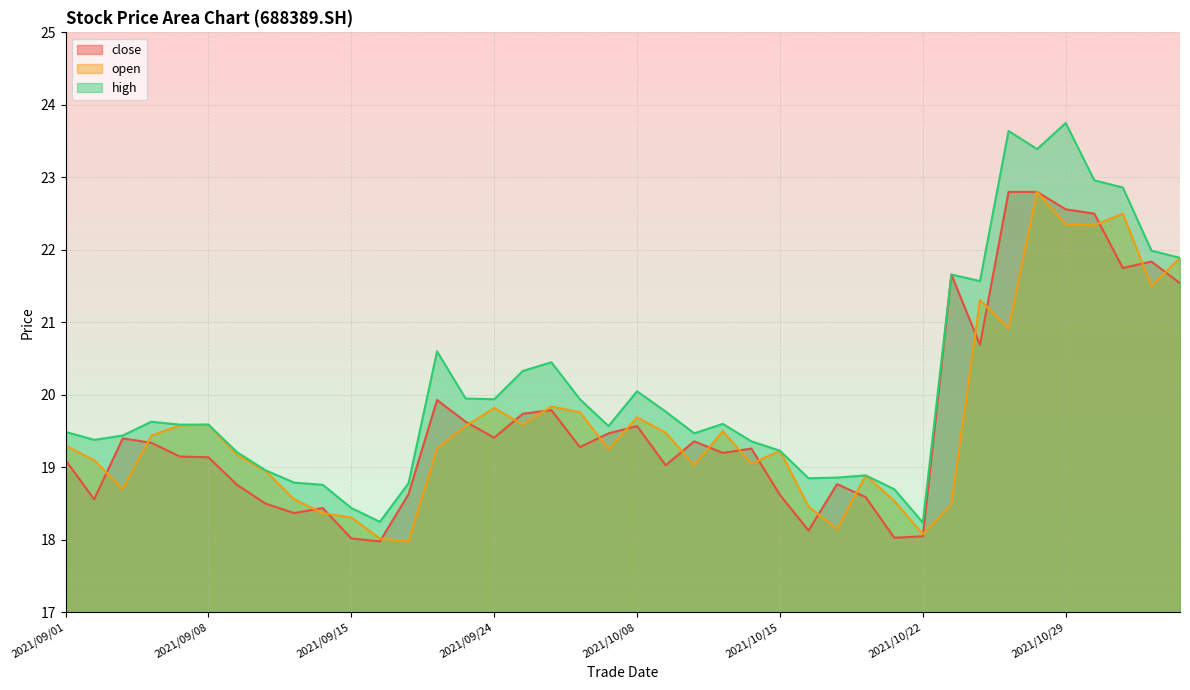

What value does the open series have at 2021/09/30?

19.2